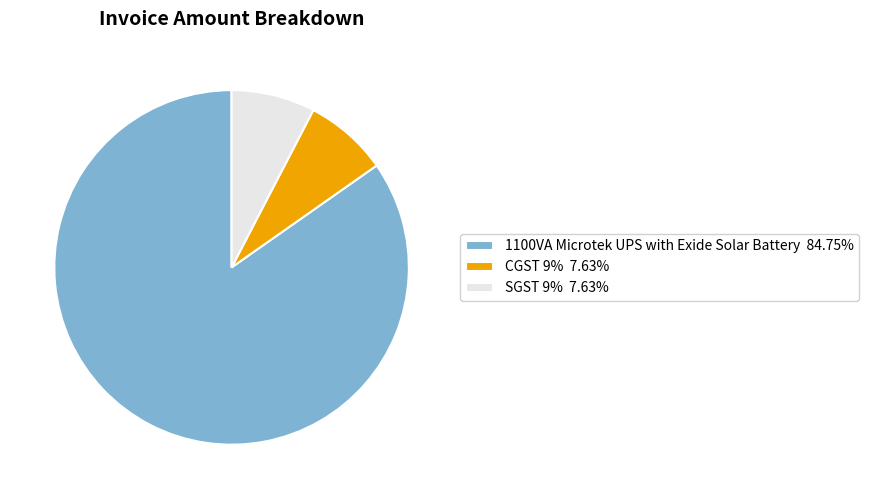

Do CGST 9% 7.63% and 1100VA Microtek UPS with Exide Solar Battery 84.75% together represent more than half of the pie?

Yes